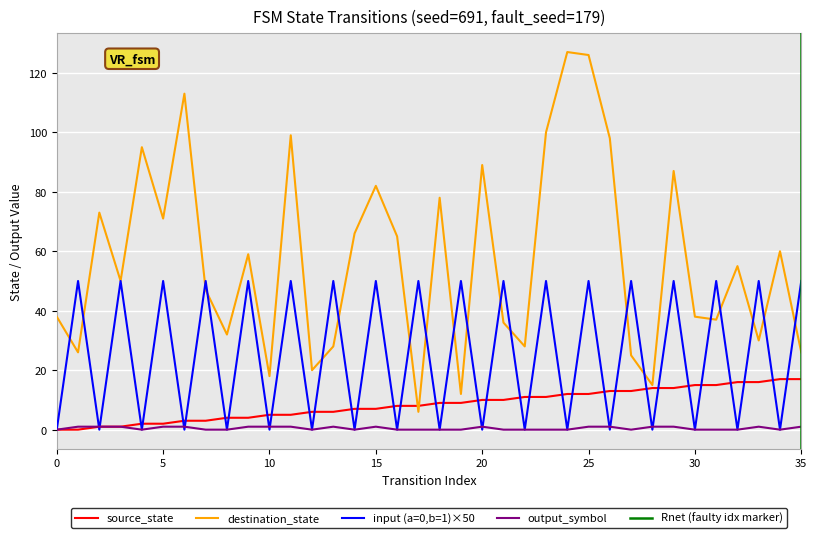

Rank the series at 22 from lowest to highest value.

input_num_binary, output_symbol, source_state, destination_state